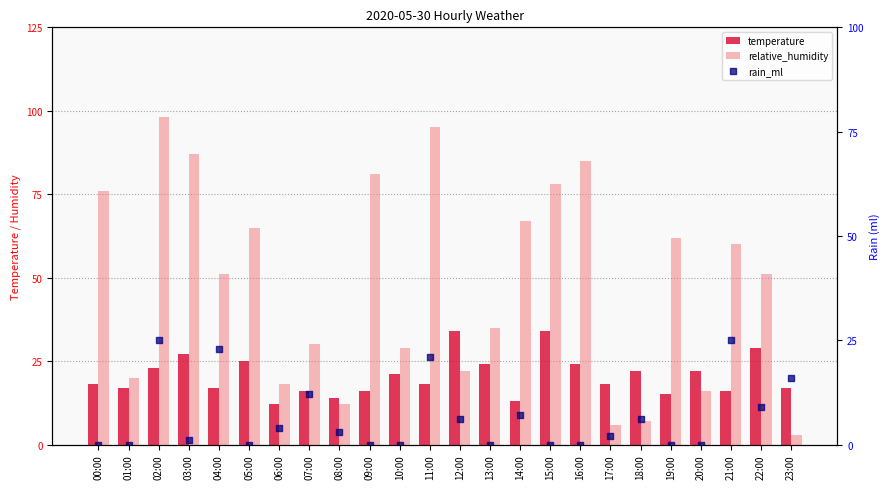

At which category is the sum across all series the highest?

02:00